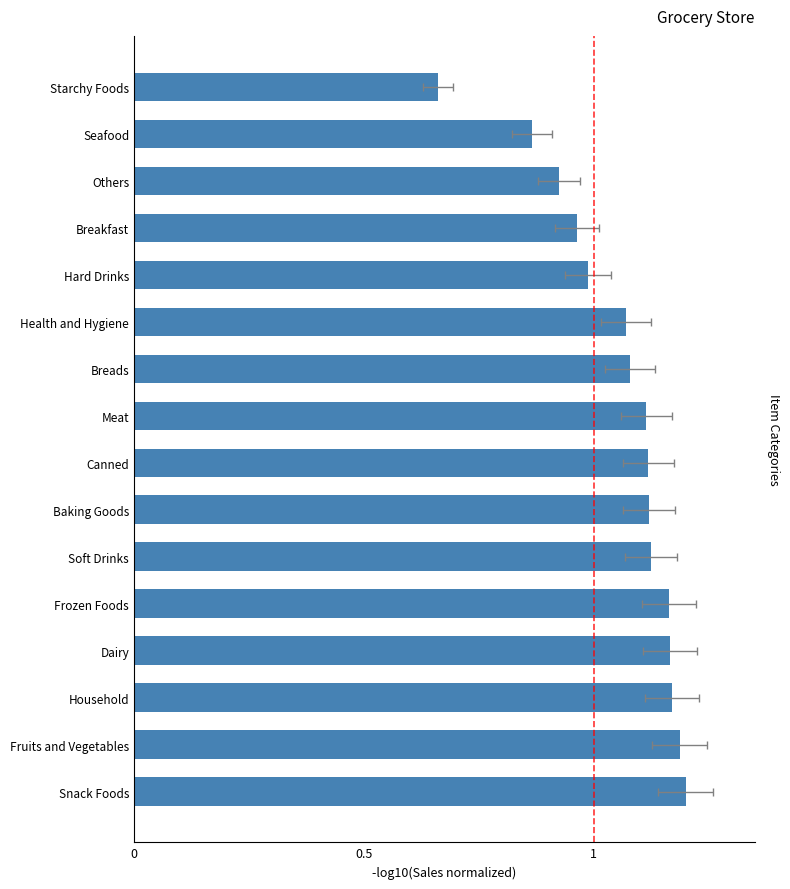

What is the sum of all values?

16.9